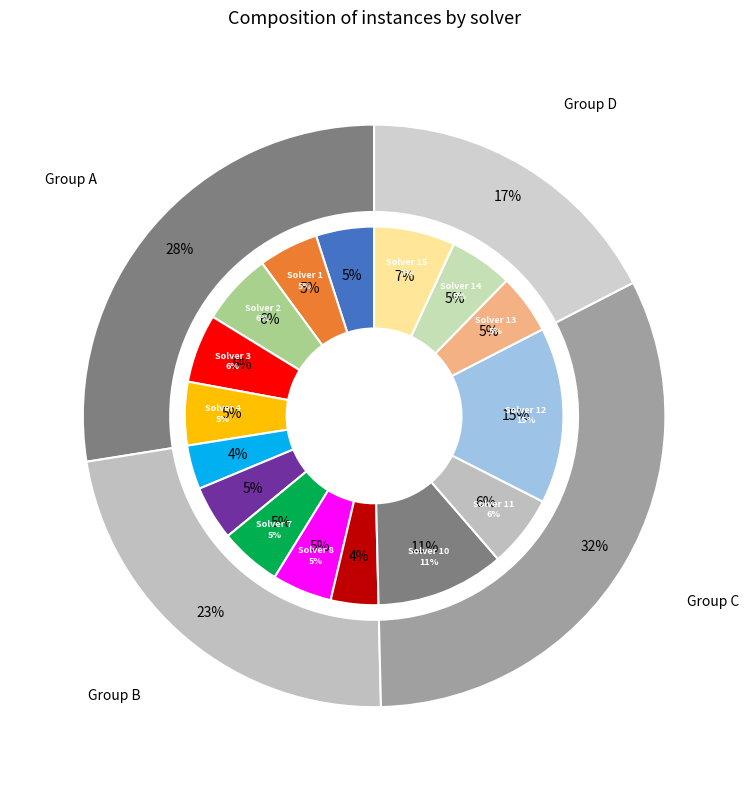

What is the smallest slice in the pie chart?

Solver 5